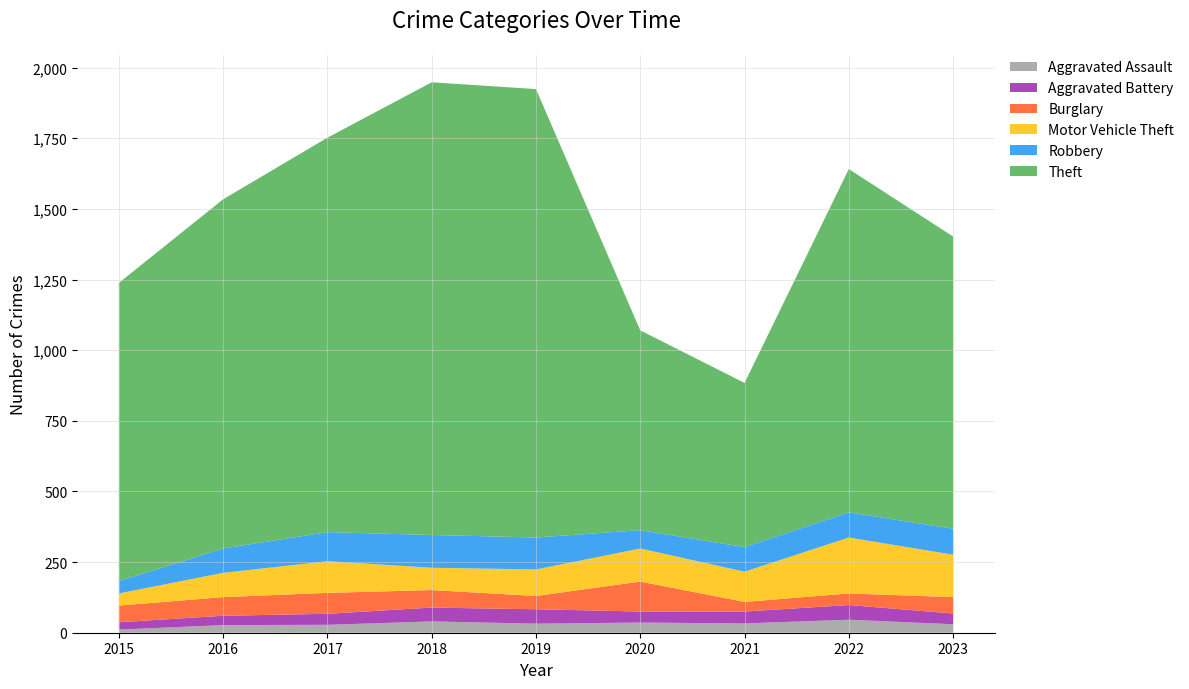

What is the difference between the highest and lowest values at 2023?

1004